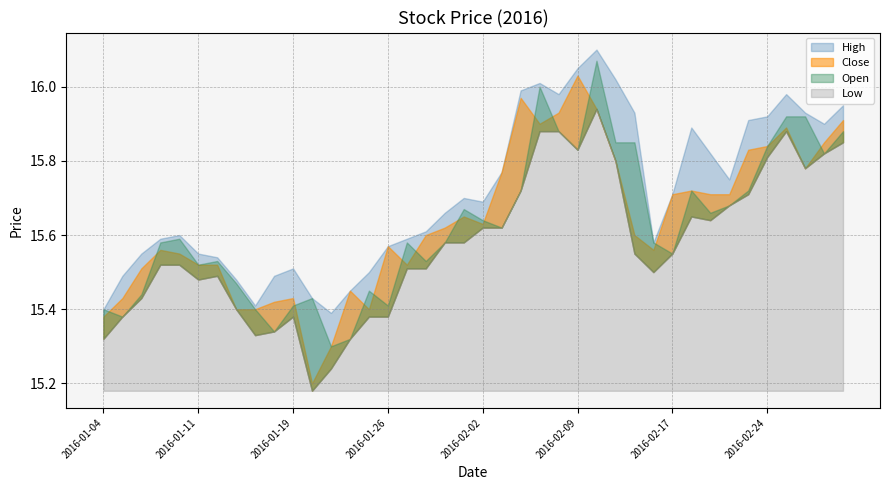

What is the difference between the maximum and minimum values in the Low series?

0.8